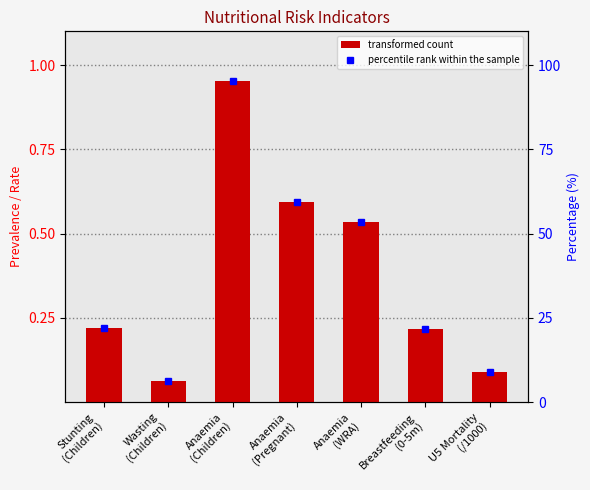

What is the difference between the transformed count values at Anaemia
(Children) and Anaemia
(WRA)?

0.4